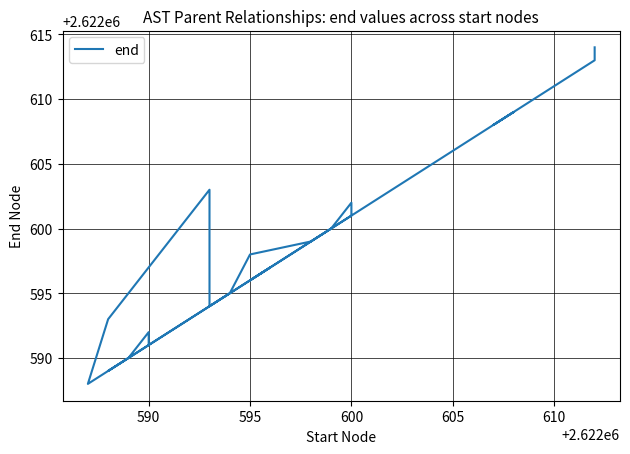

What is the sum of all values?

52451972